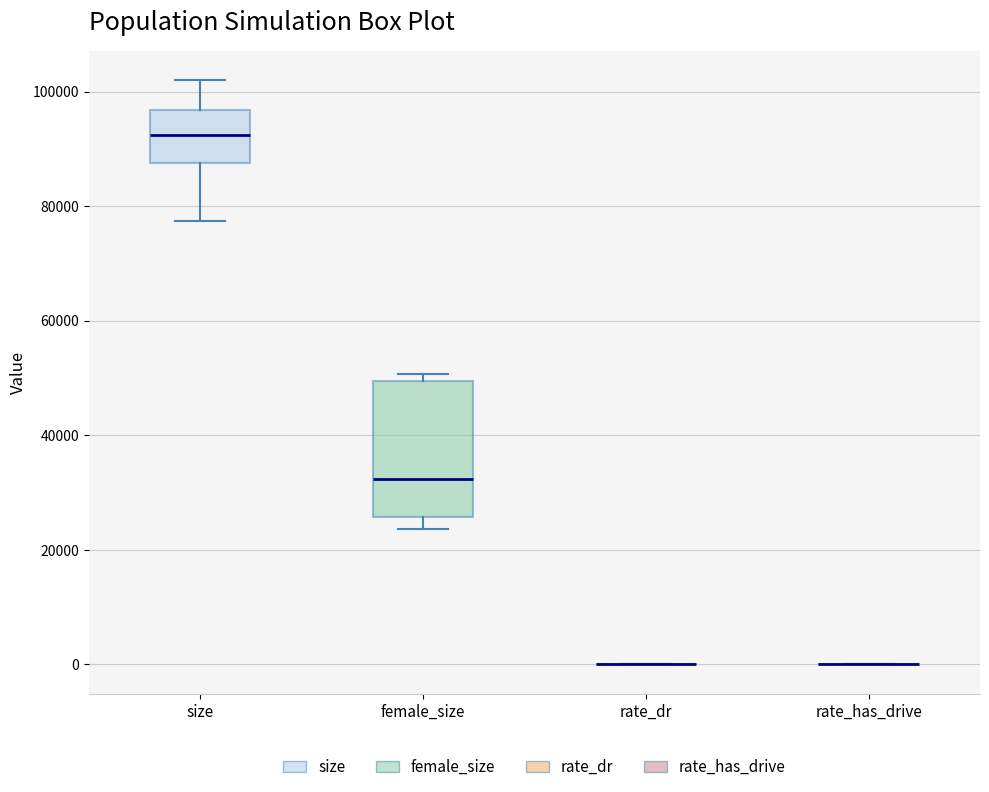

Comparing the boxes themselves (not the whiskers), which one is the tallest?

female_size